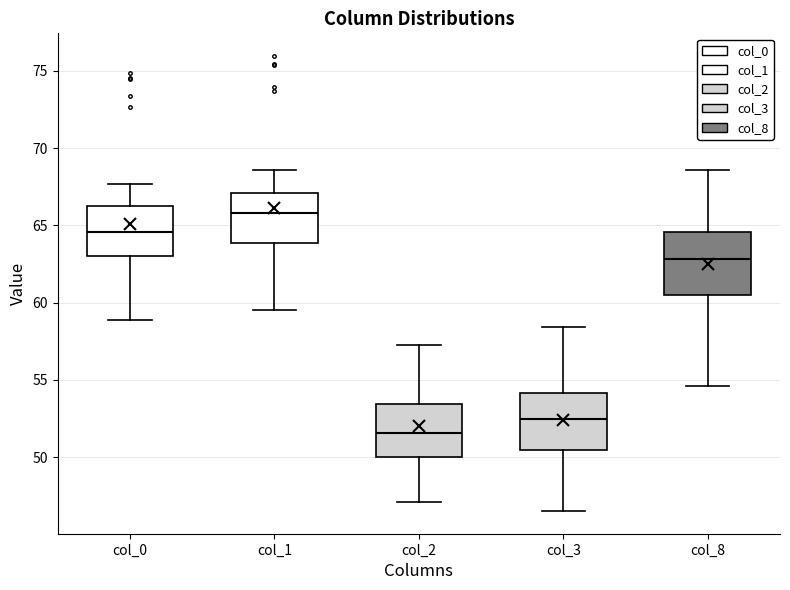

Which box's median line is the lowest?

col_2